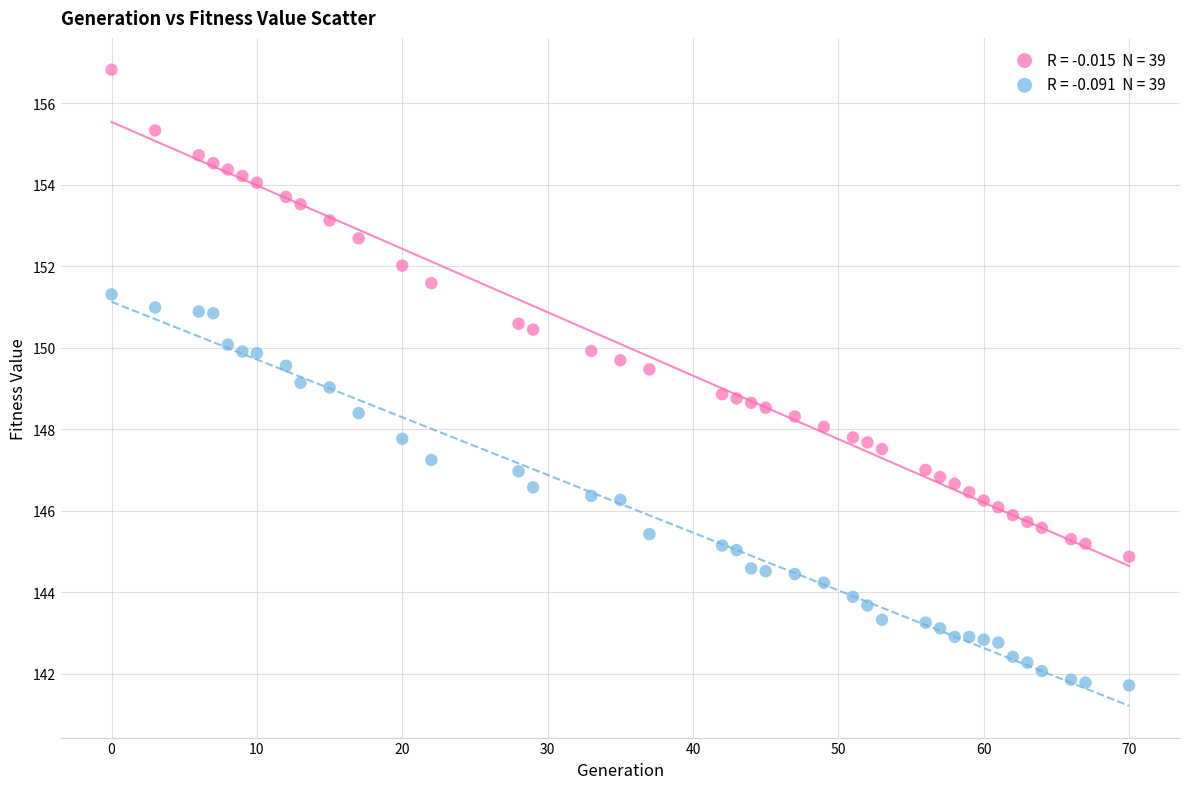

Across all data points, what is the range of Y values (max minus min)?

15.1